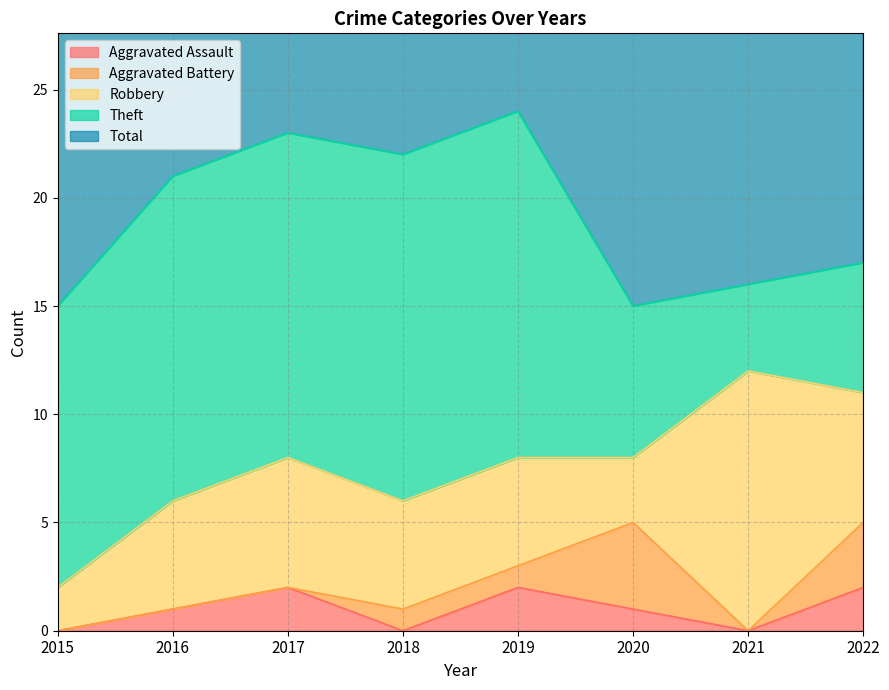

True or false: Robbery and Total intersect in this chart.

False